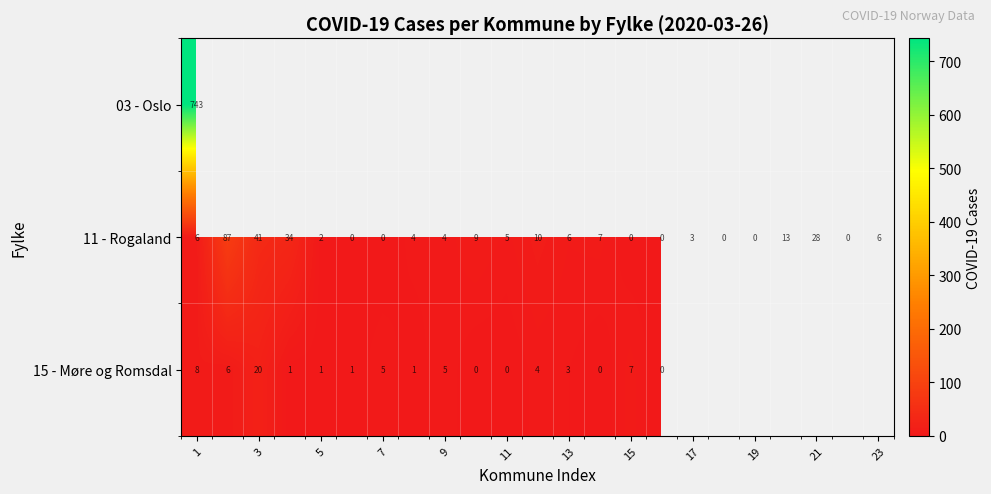

True or false: 15 - Møre og Romsdal has a value of 13 at 1.

False